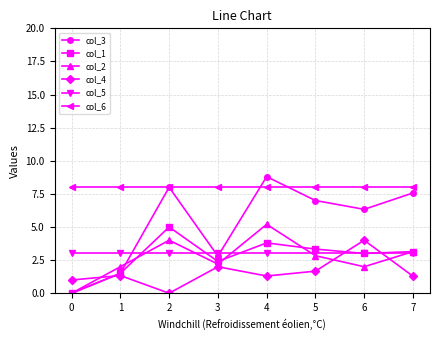

At 4, list the series in order from largest to smallest.

col_3, col_6, col_2, col_1, col_5, col_4